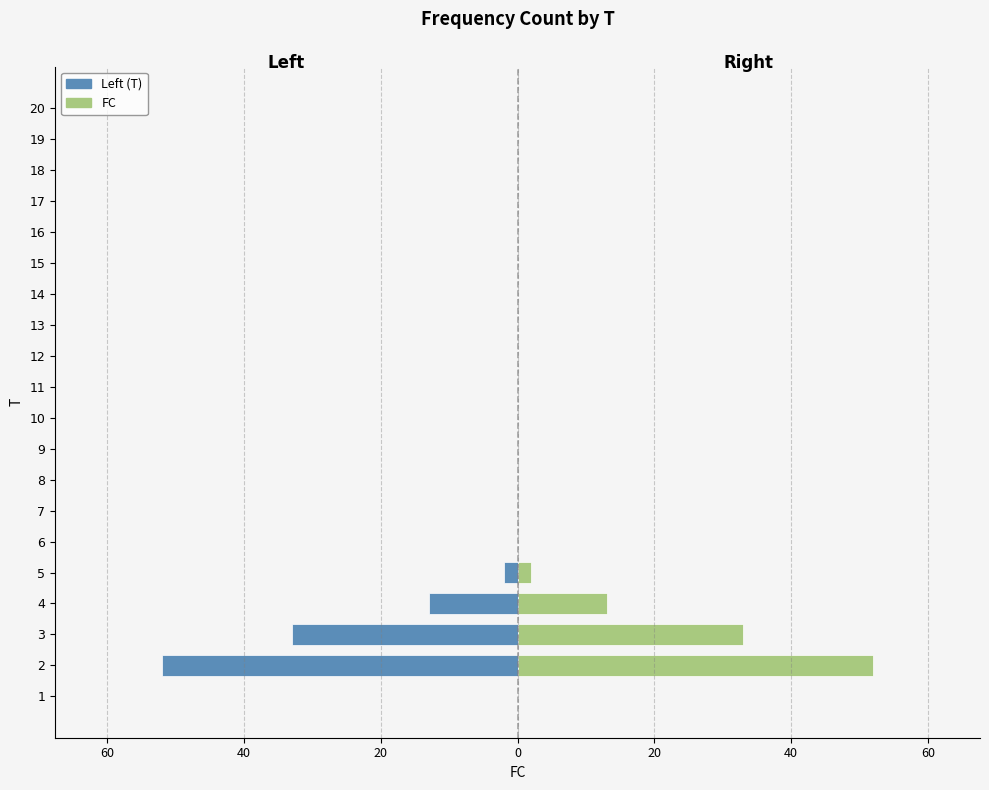

What is the label of the 10th bar from the right?

10